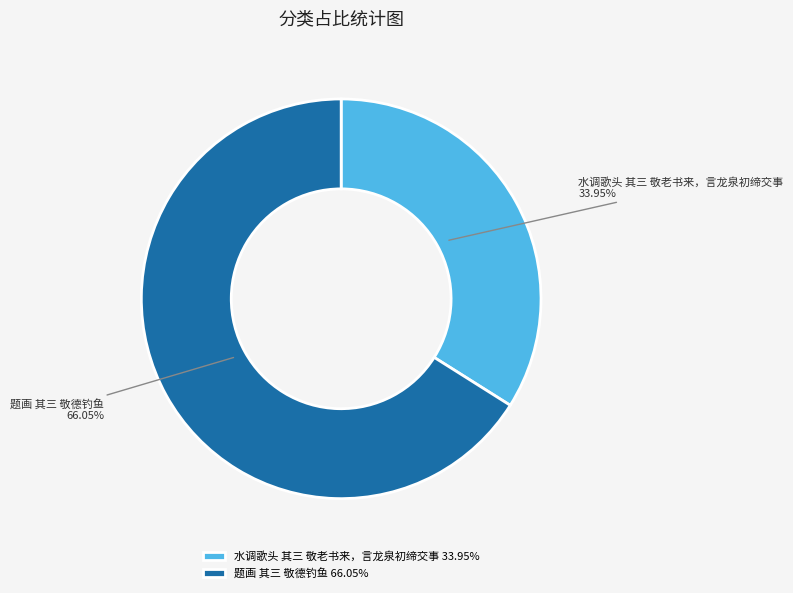

To the nearest percent, what is the difference between the 题画 其三 敬德钓鱼 and 水调歌头 其三 敬老书来，言龙泉初缔交事 slice percentages?

32%